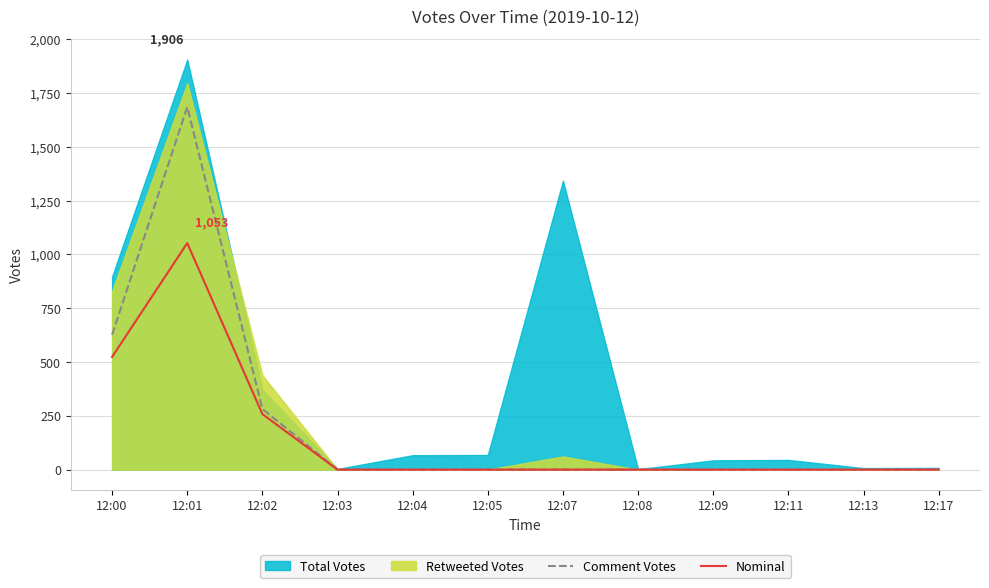

The value of Comment Votes at 12:17 is 1105. True or false?

False